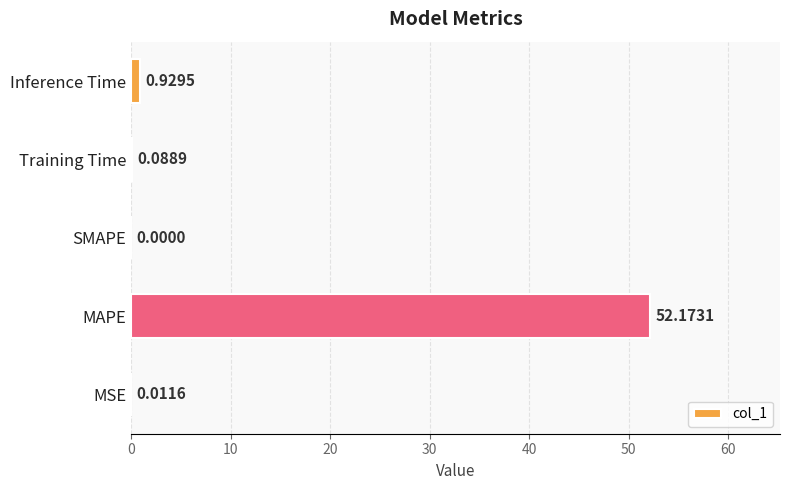

What is the sum of the values at MAPE and MSE?

52.2